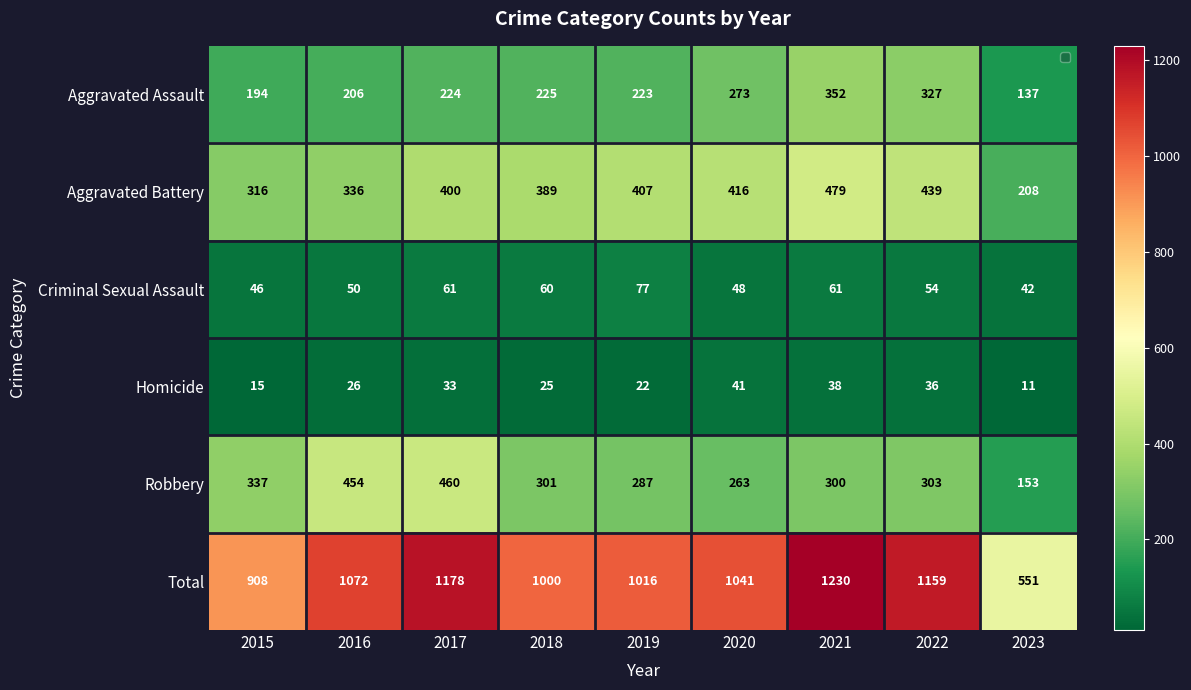

What is the difference between the highest and lowest values at 2016?

1046